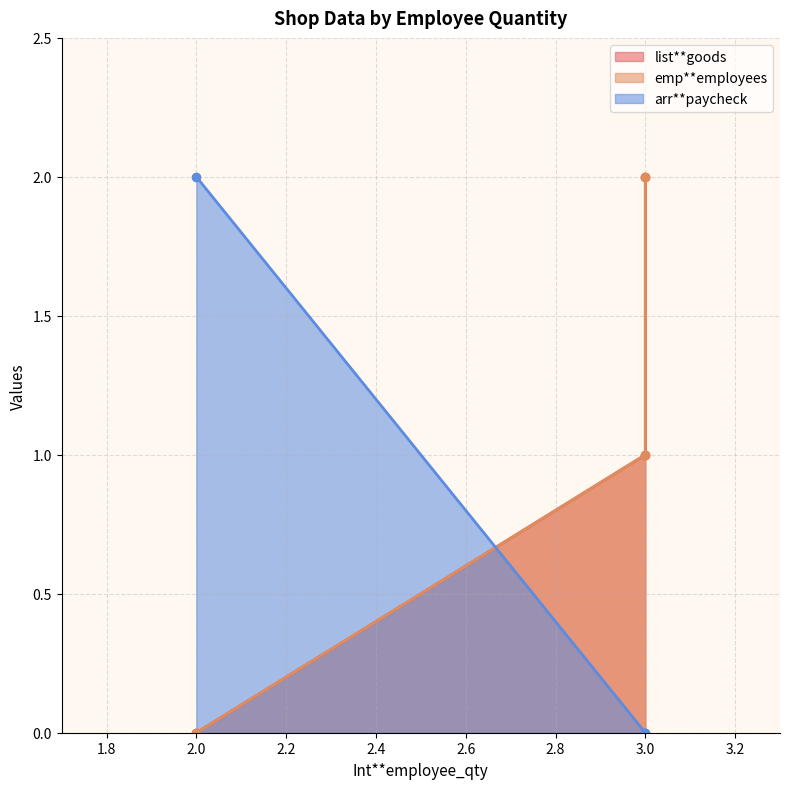

Reading left to right, what are all the values shown in this chart?

list**goods: 2=0	3=1	3=2
emp**employees: 2=0	3=1	3=2
arr**paycheck: 2=2	3=0	3=0